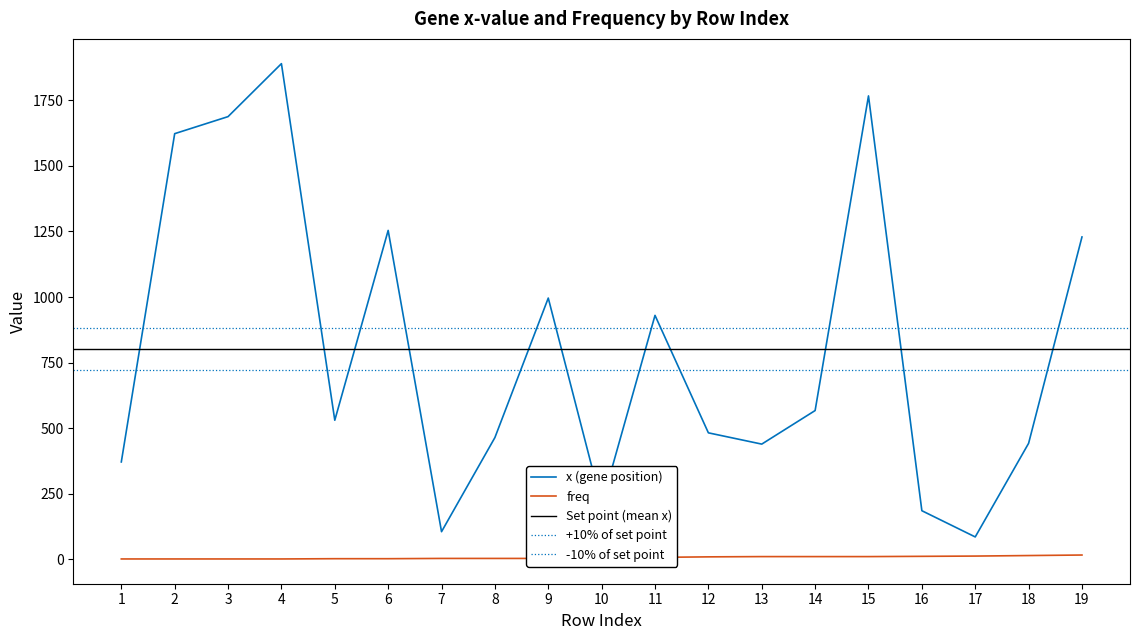

Which series has the largest total across all categories?

x